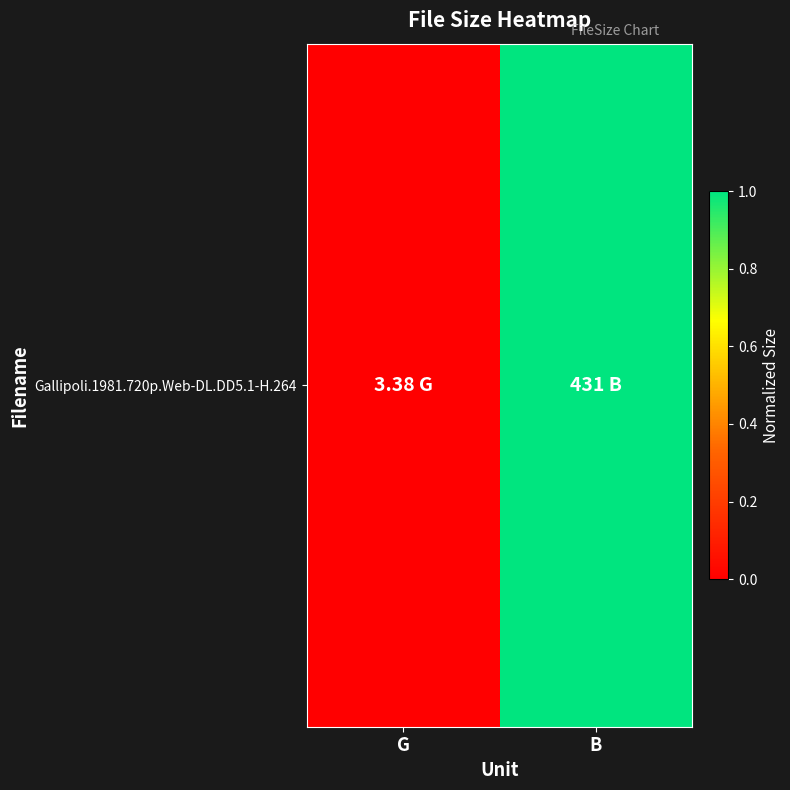

What is the difference between the values at G and B?

1.0